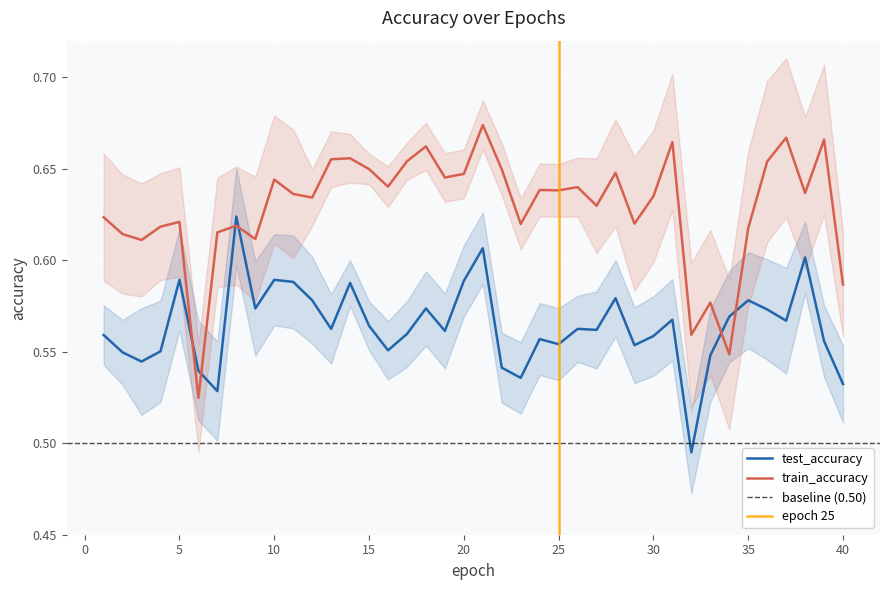

What are all the series names shown in the legend?

test_accuracy, train_accuracy